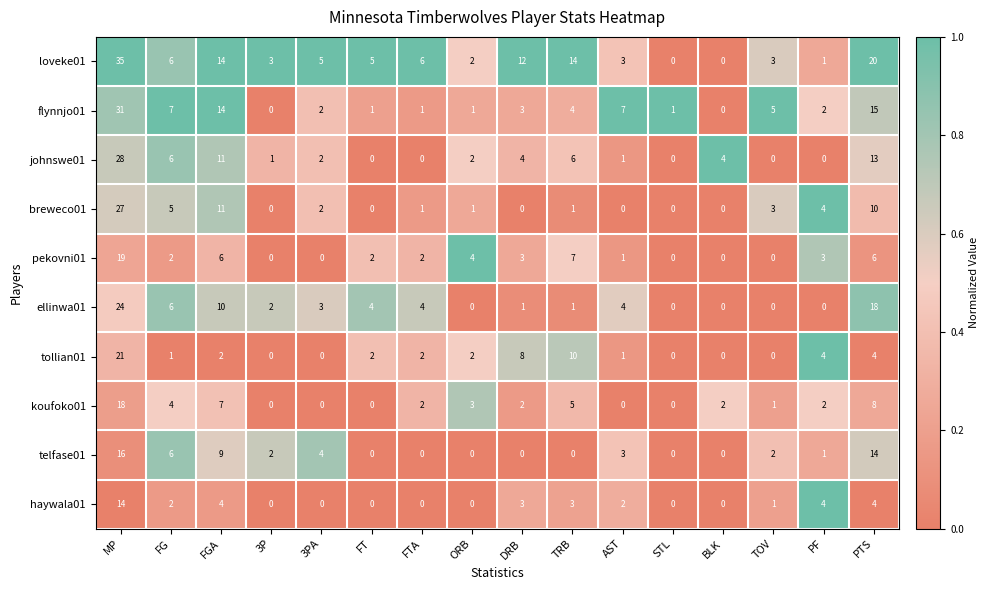

Which series has the largest range (max minus min)?

loveke01